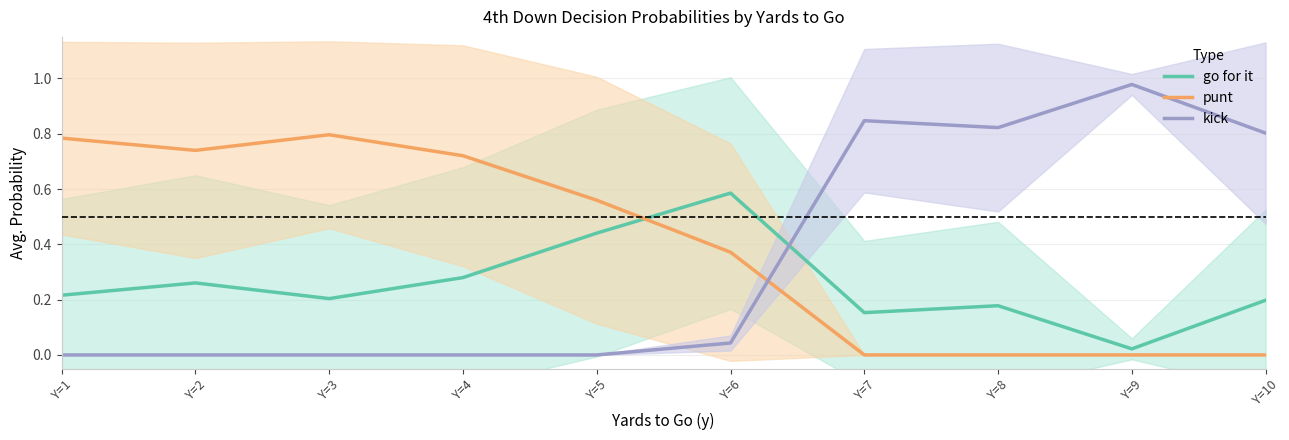

True or false: go for it has a value of 0.1 at Y=7.

False